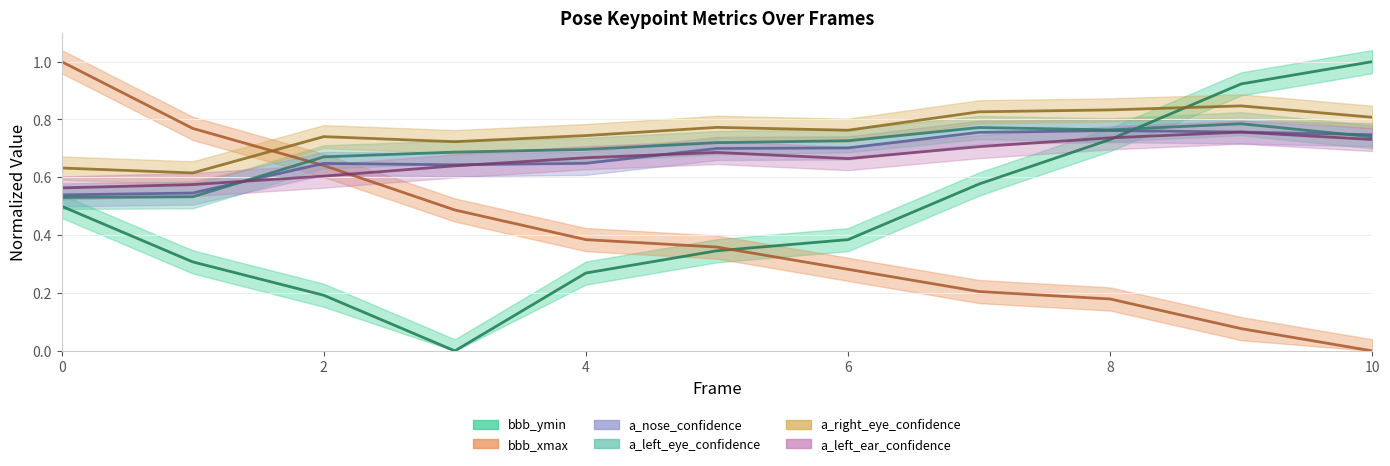

Which series has the widest spread of values?

bbb_ymin